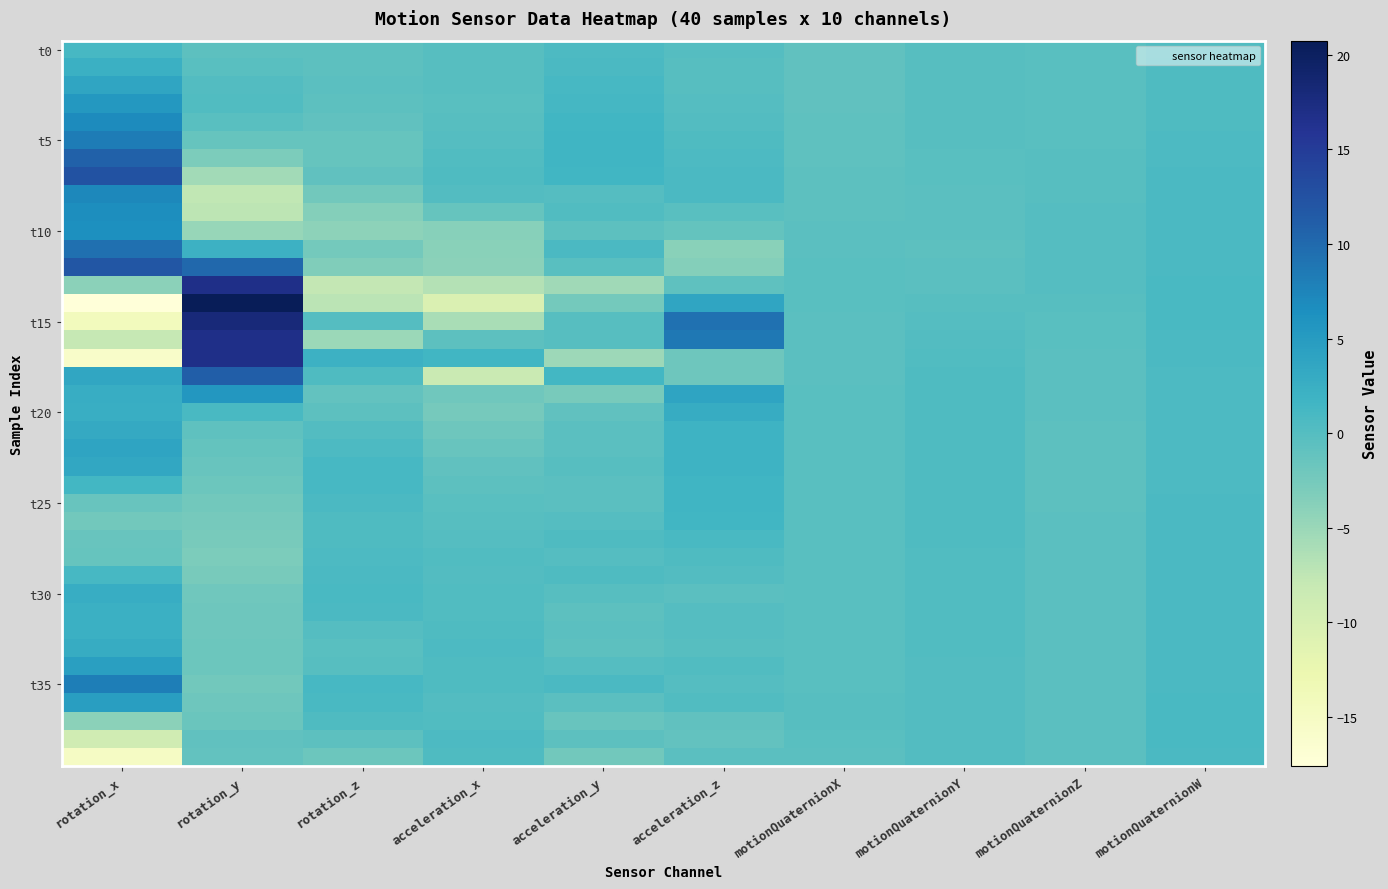

At which category is the sum across all series the highest?

rotation_y